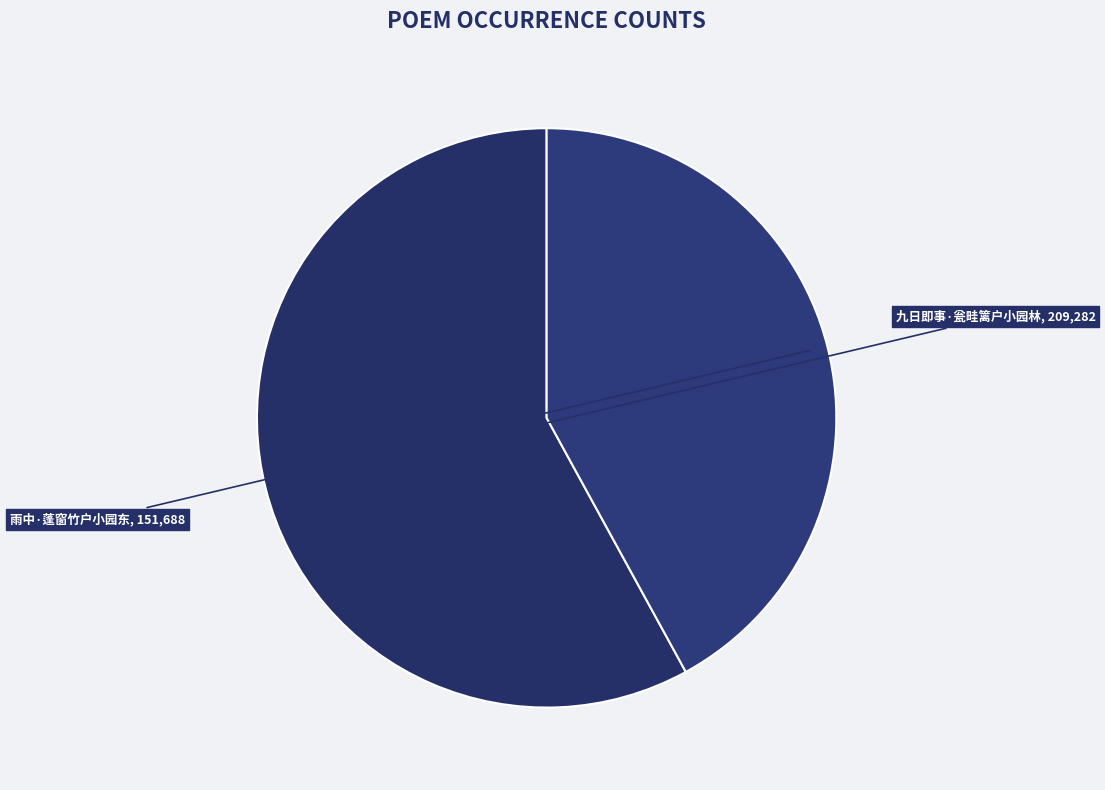

To the nearest percent, what is the difference between the largest and smallest slice percentages?

16%